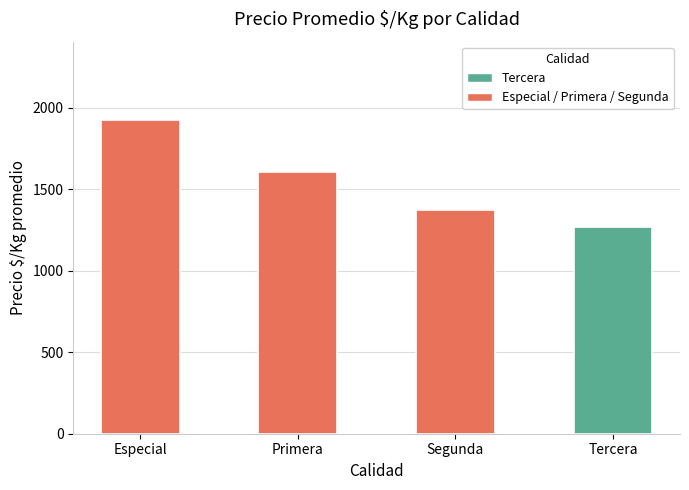

What is the label of the 1st bar from the right?

Tercera